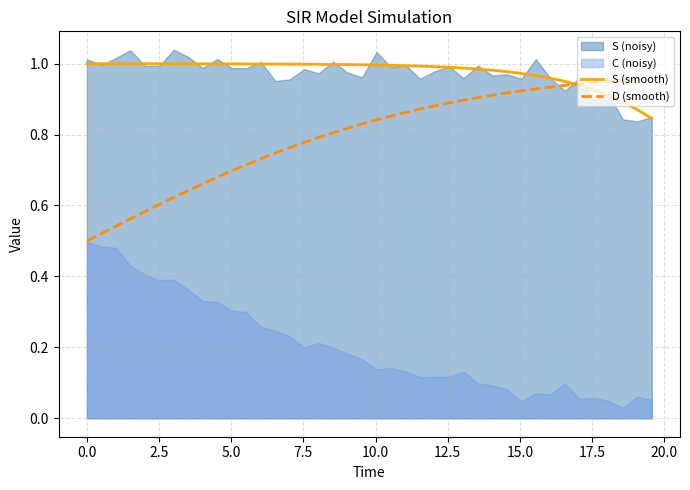

Which series has the largest range (max minus min)?

D (smooth)